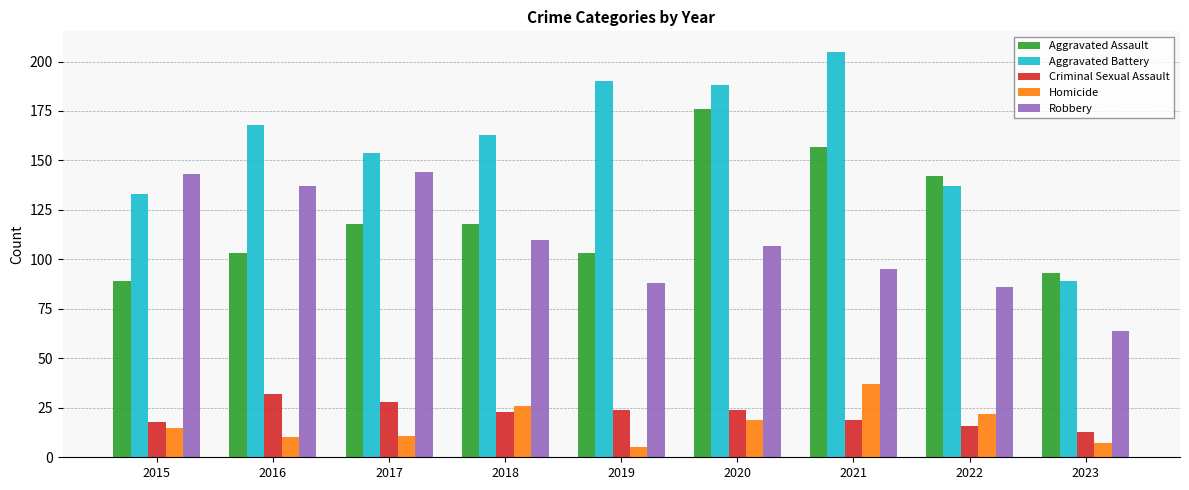

What is the smallest value displayed?

5